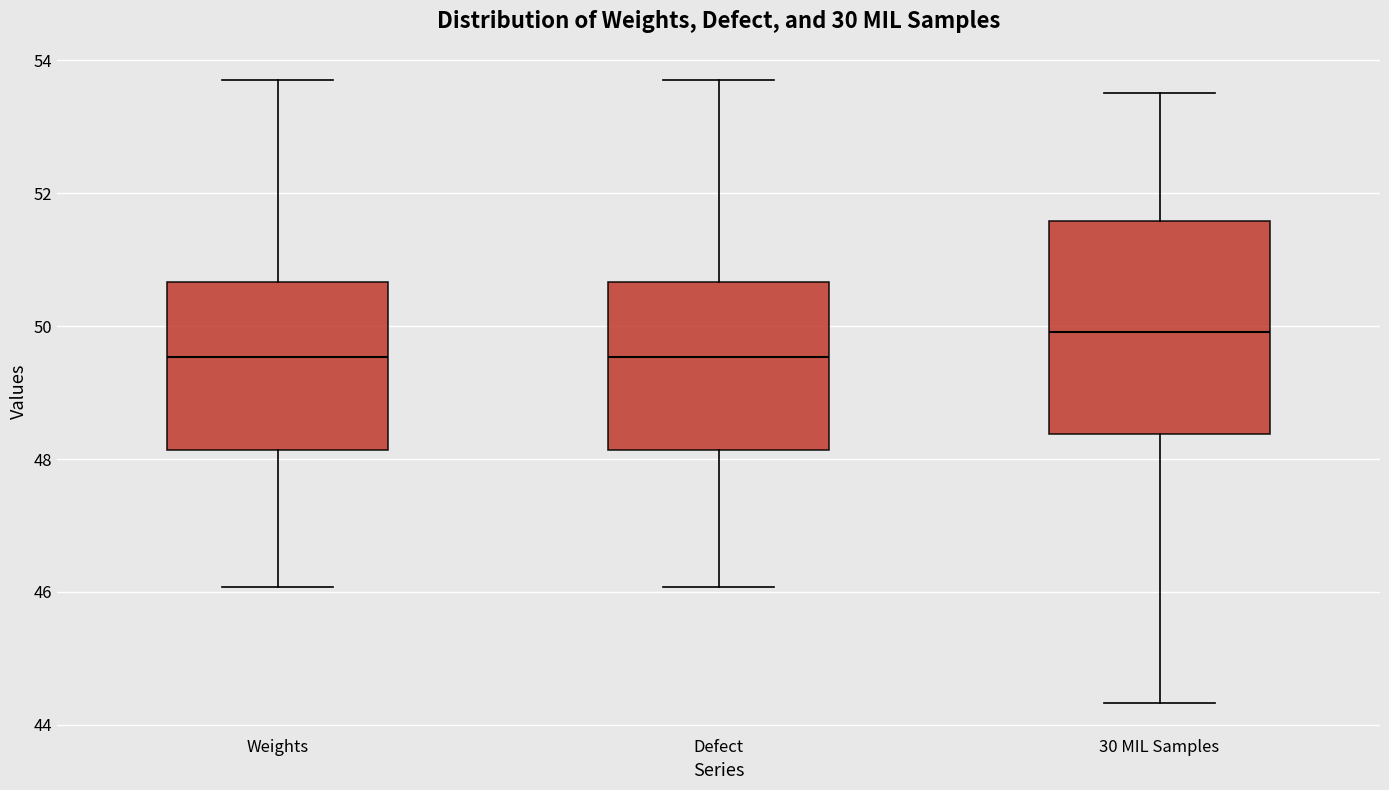

Comparing the boxes themselves (not the whiskers), which one is the tallest?

30 MIL Samples